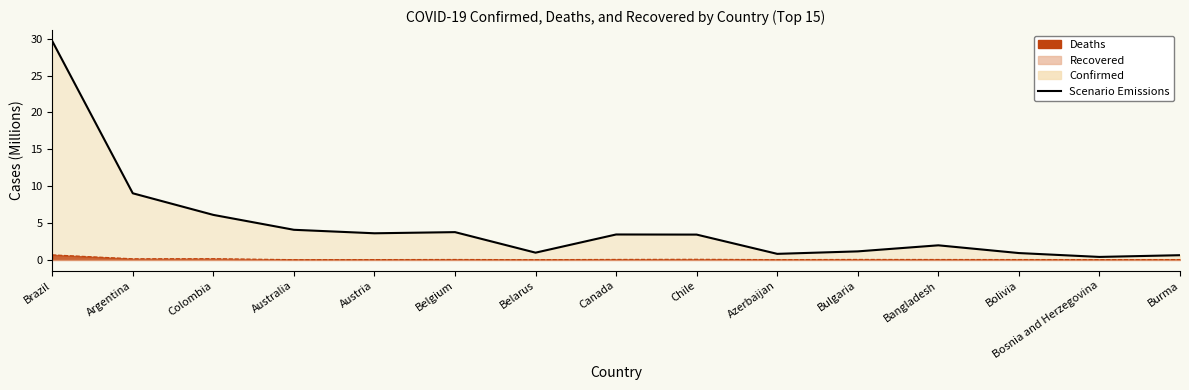

What is the difference between the second highest and minimum values?

8.6